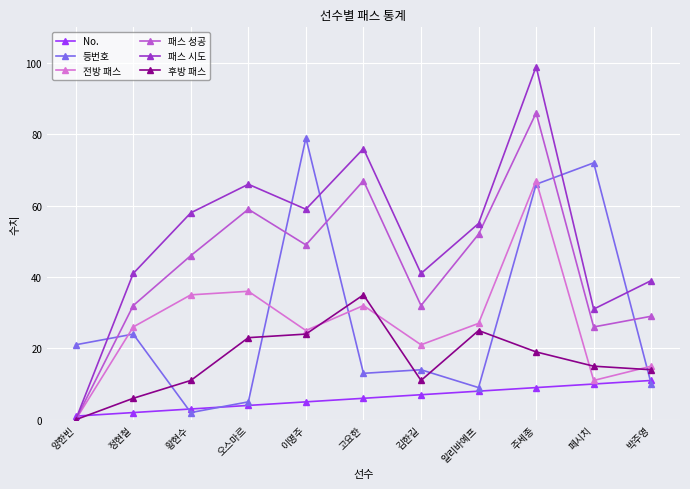

Rank the categories by No. value from highest to lowest.

박주영, 페시치, 주세종, 알리바예프, 김한길, 고요한, 이명주, 오스마르, 황현수, 정현철, 양한빈